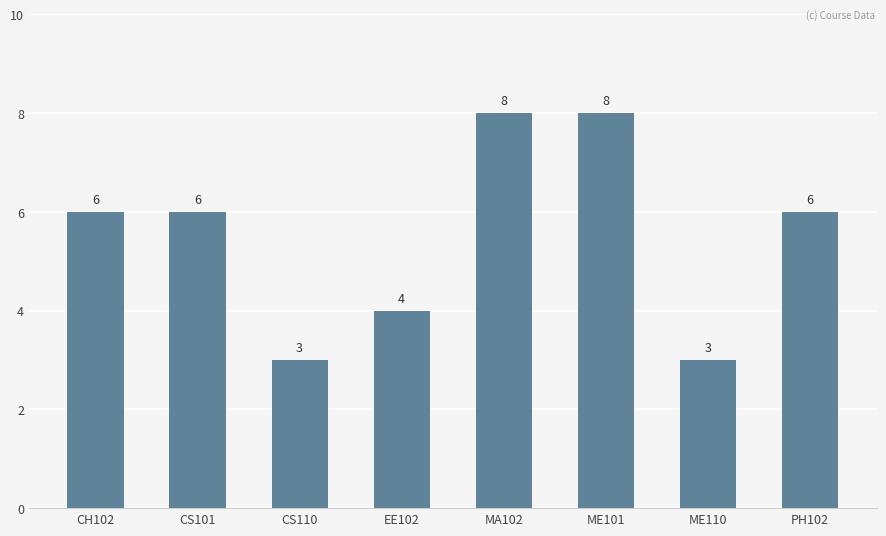

What position from the left is MA102?

5